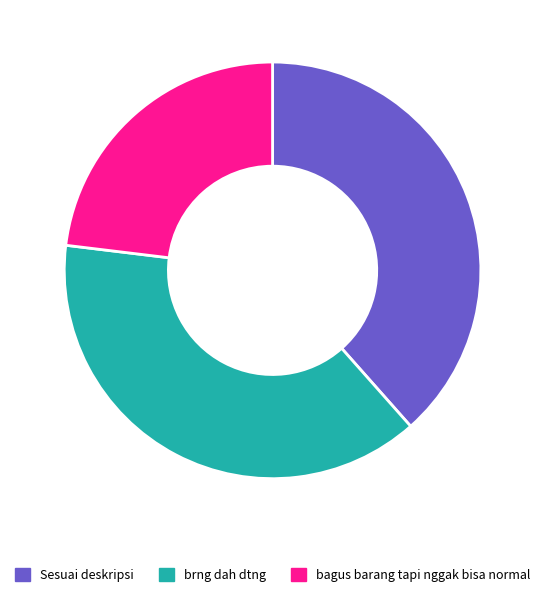

How many slices are in this pie chart?

3